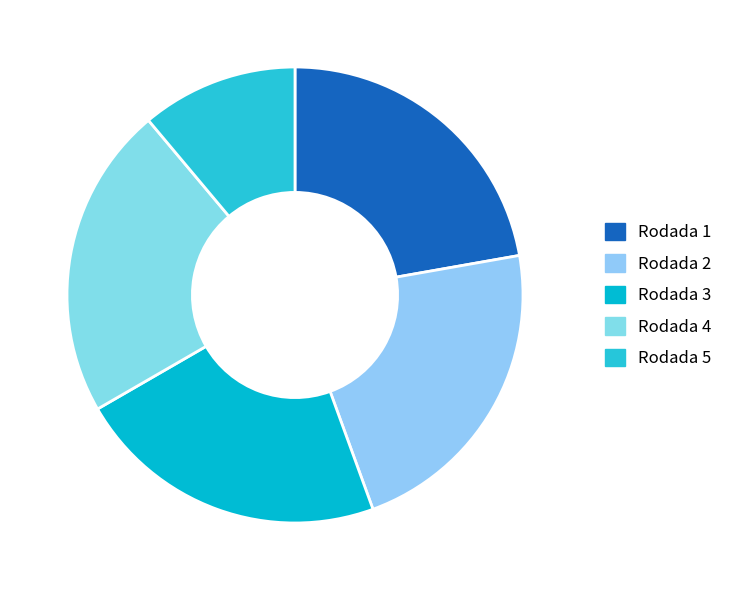

To the nearest percent, what is the difference between the Rodada 5 and Rodada 2 slice percentages?

11%